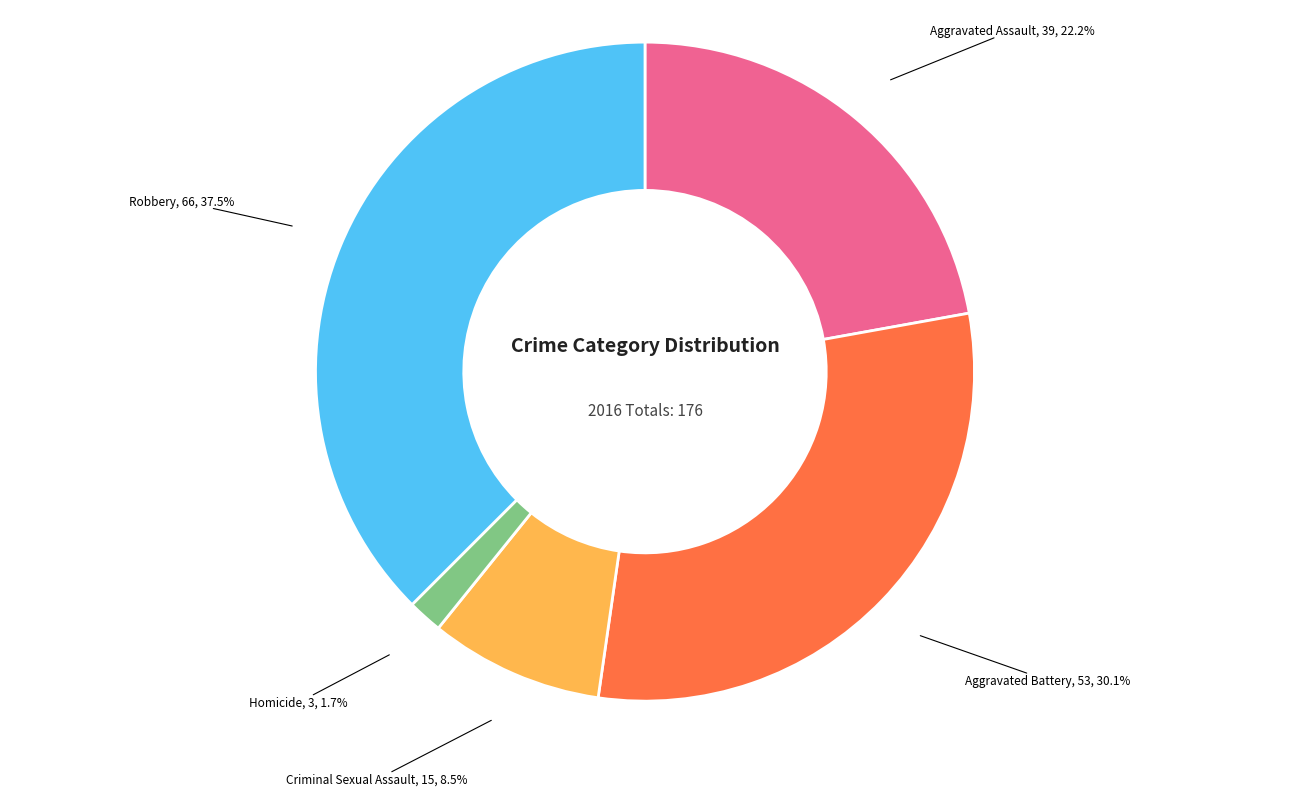

Is there a majority slice in this chart?

No